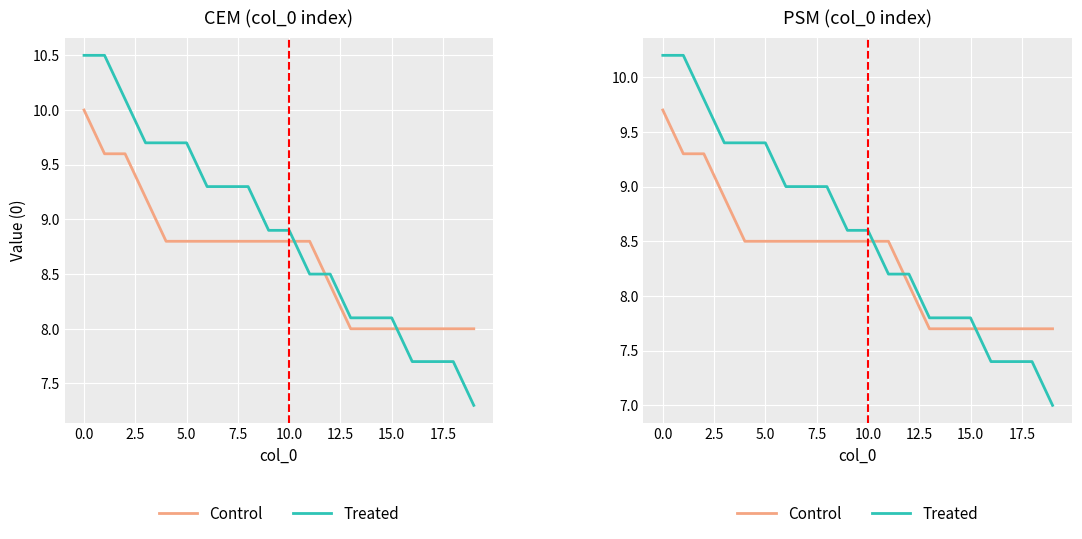

True or false: Control and Treated cross at least once.

True